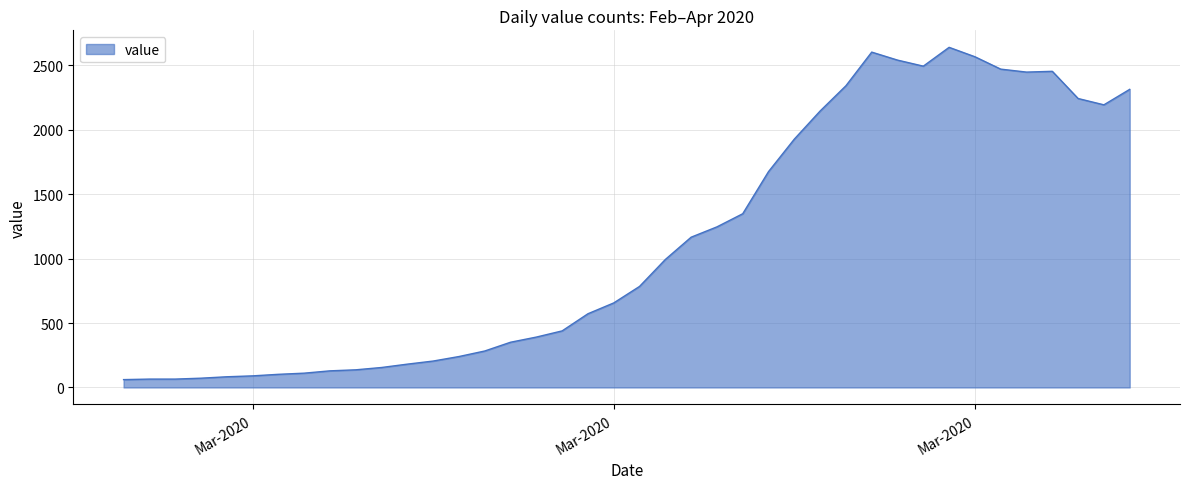

What is the difference between the maximum and minimum values?

2578